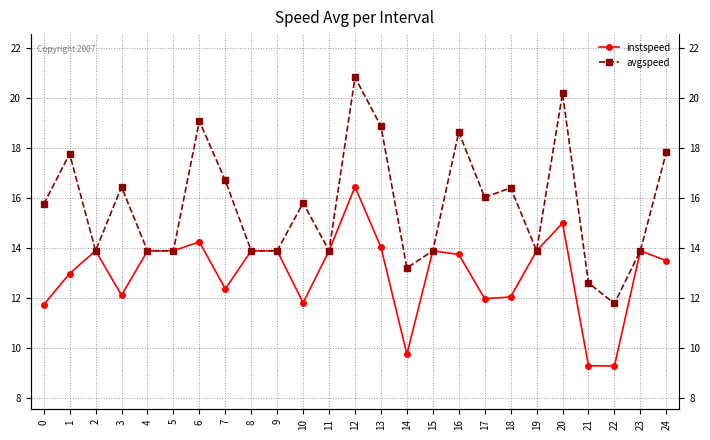

At which label is avgspeed closest to 16?

17